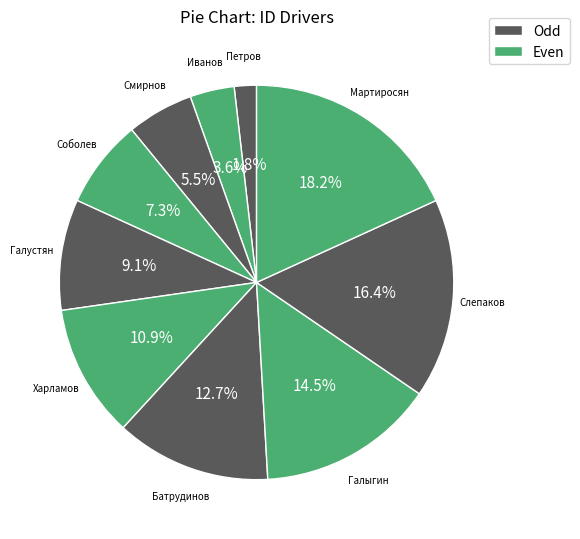

Combined, do Смирнов and Галыгин account for over 50%?

No